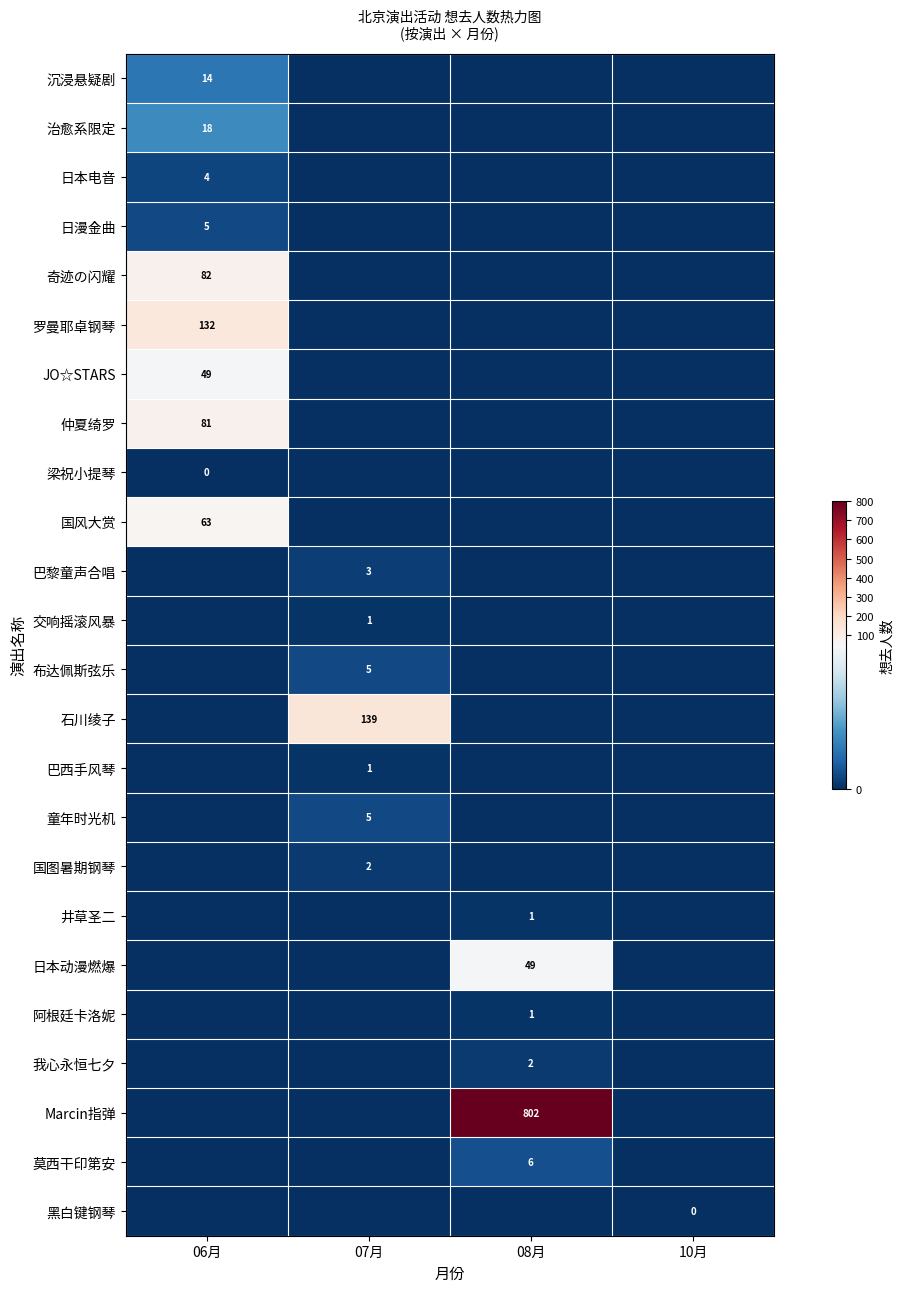

Is it true that 巴黎童声合唱 equals 5 at 07月?

False